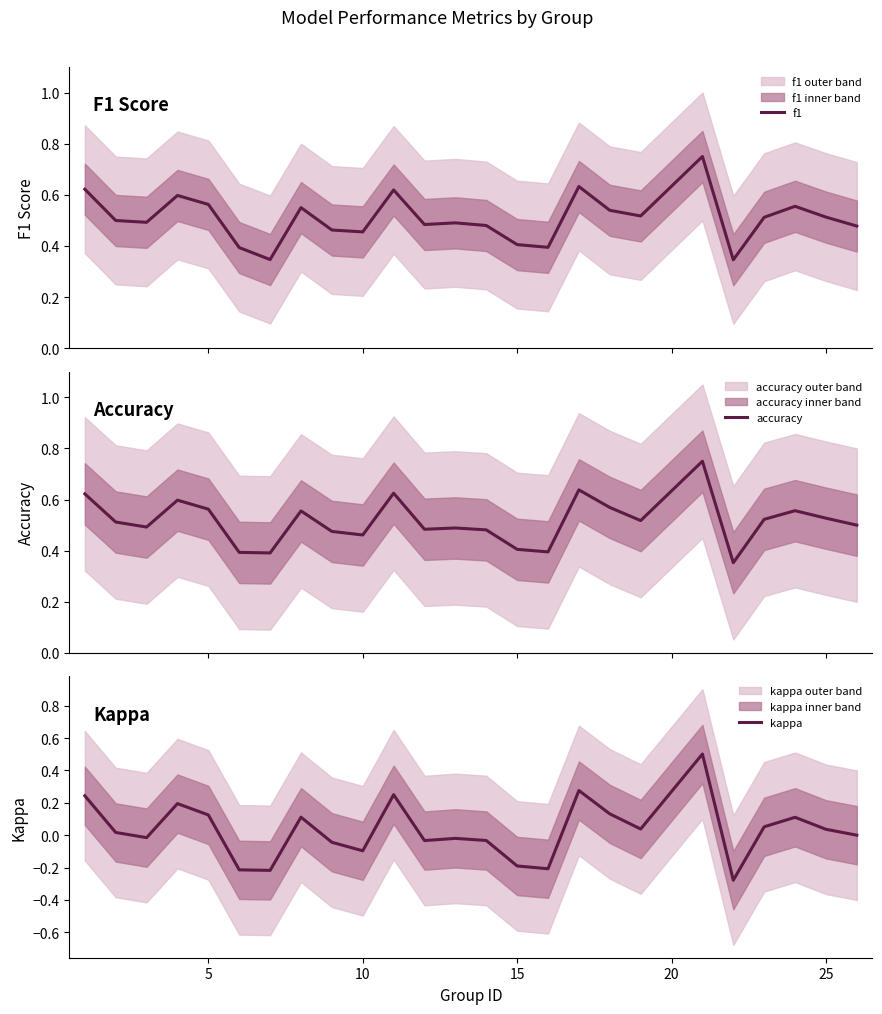

Which series has the widest spread of values?

kappa